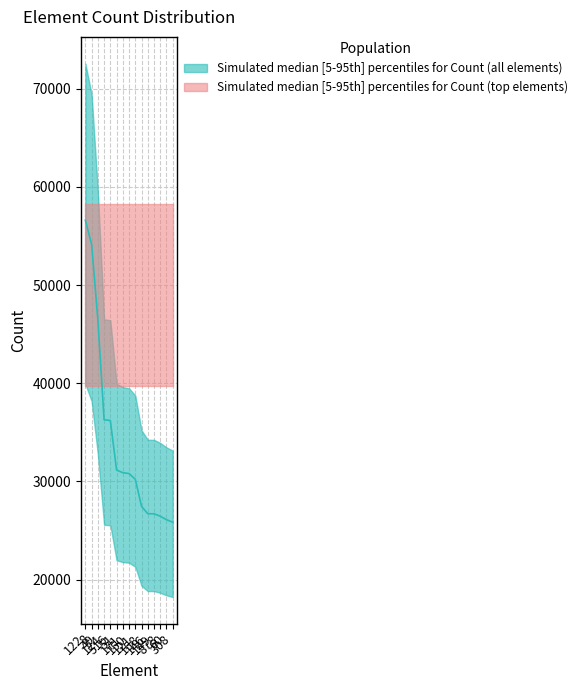

Rank the categories by value from highest to lowest.

122, 8, 49, 124, 516, 51, 171, 150, 121, 158, 146, 149, 878, 60, 308